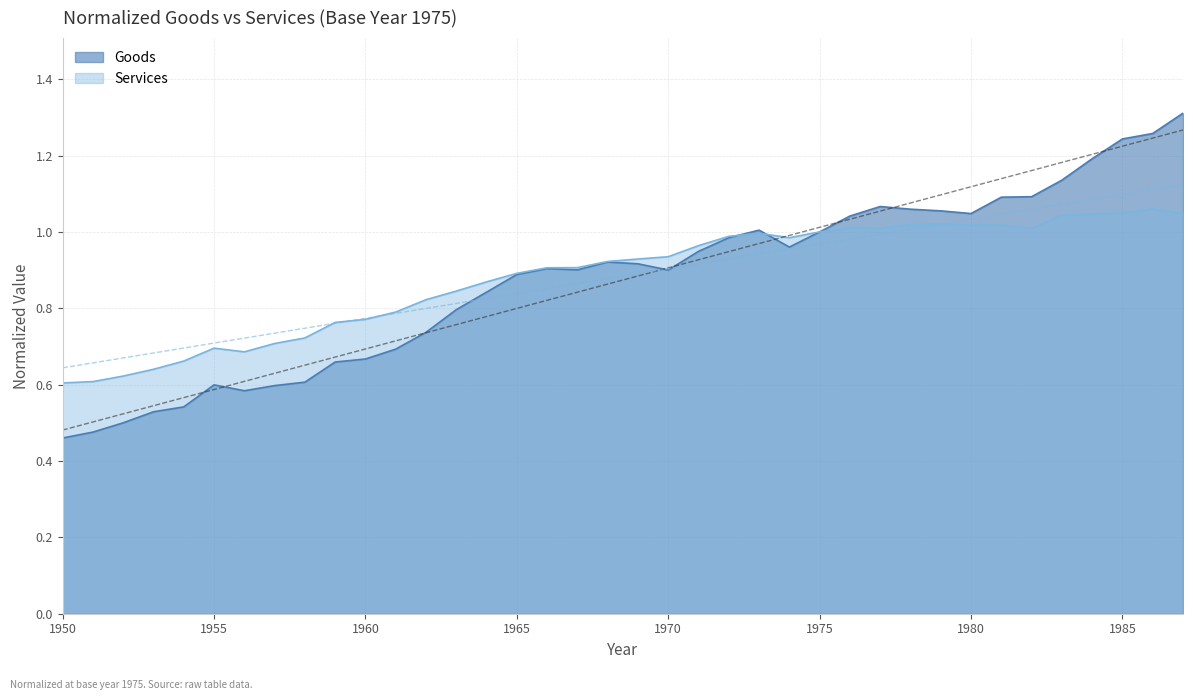

What is the value of the Services point at the 8th from the left?

0.7